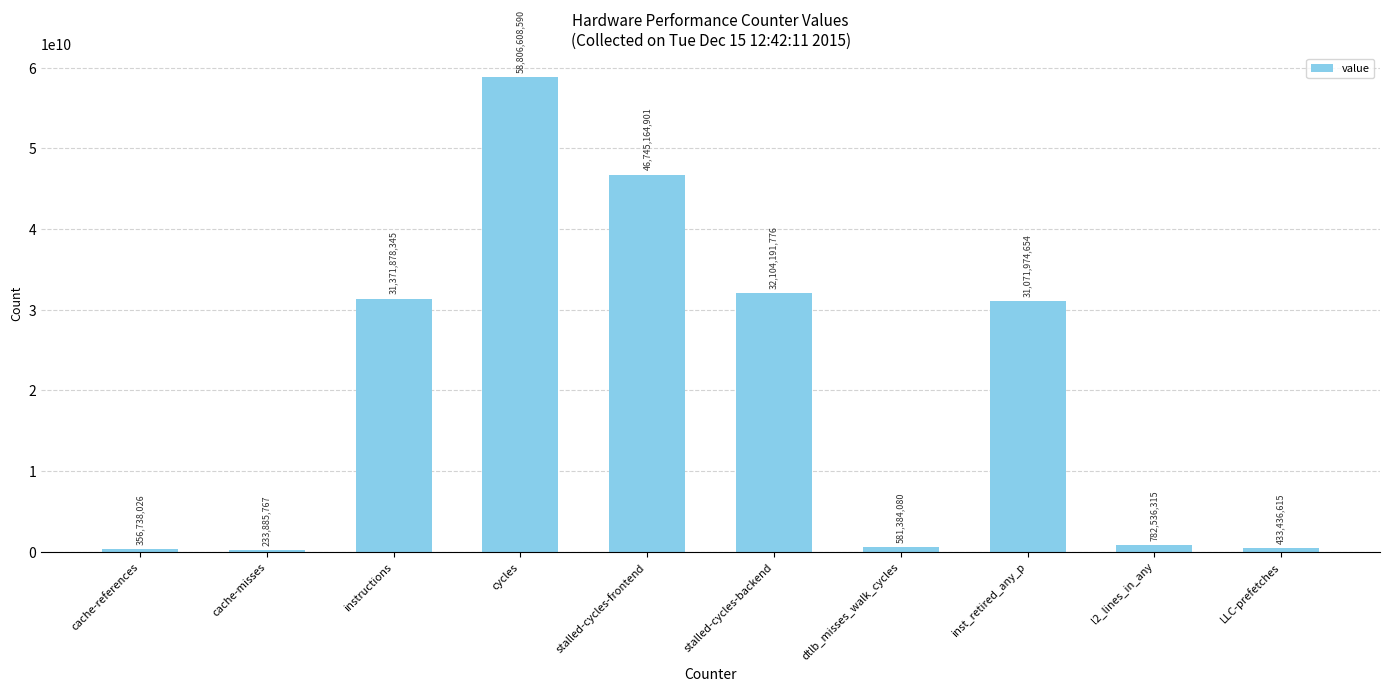

What is the maximum value shown in the chart?

58806608590